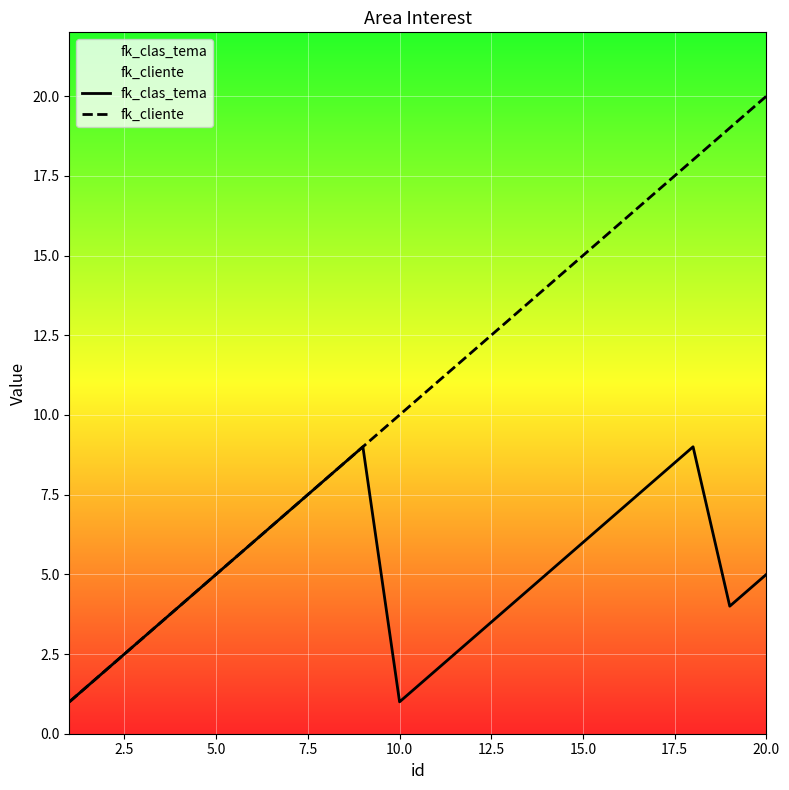

True or false: fk_clas_tema and fk_cliente intersect in this chart.

False